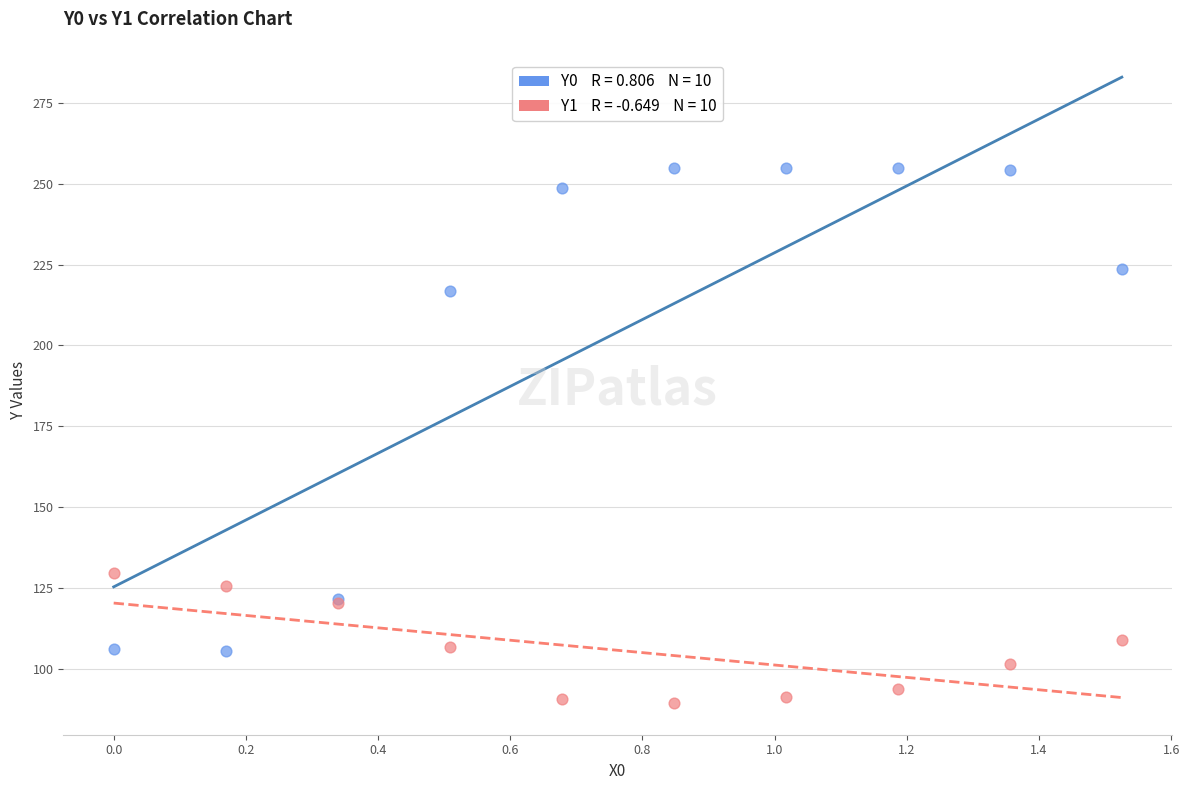

Across all series, what Y value is closest to 172?

129.5